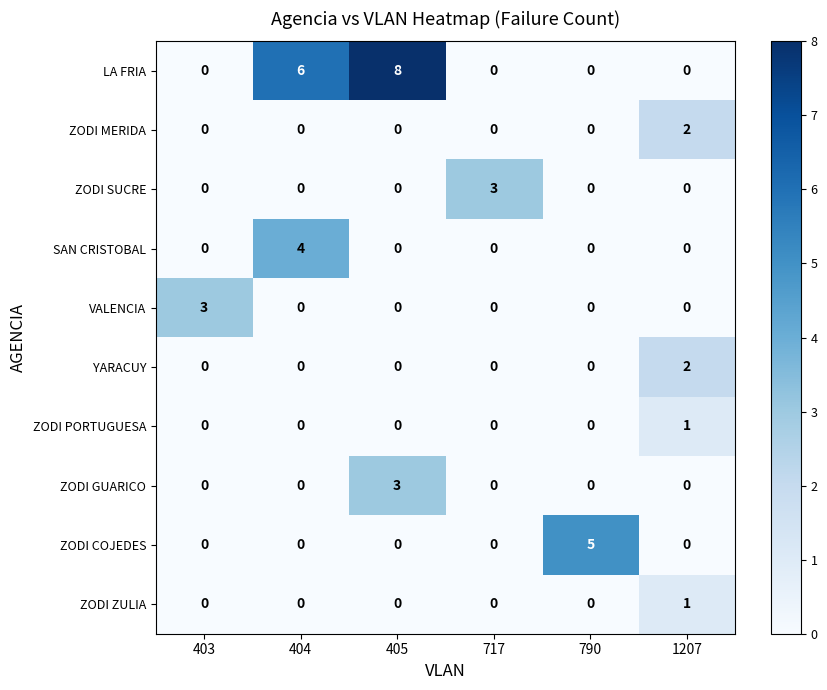

What is the greatest value displayed?

8